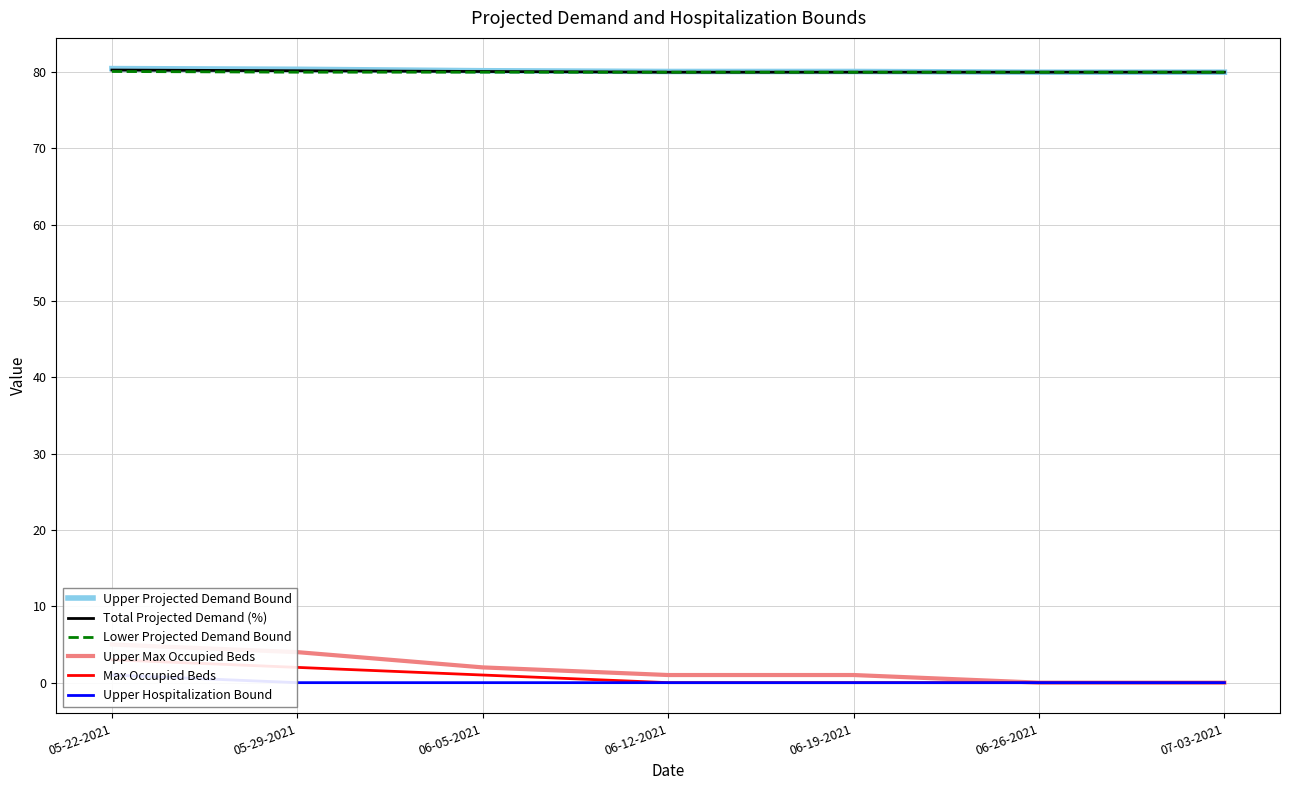

What is the average value of the Upper Hospitalization Bound series?

0.1